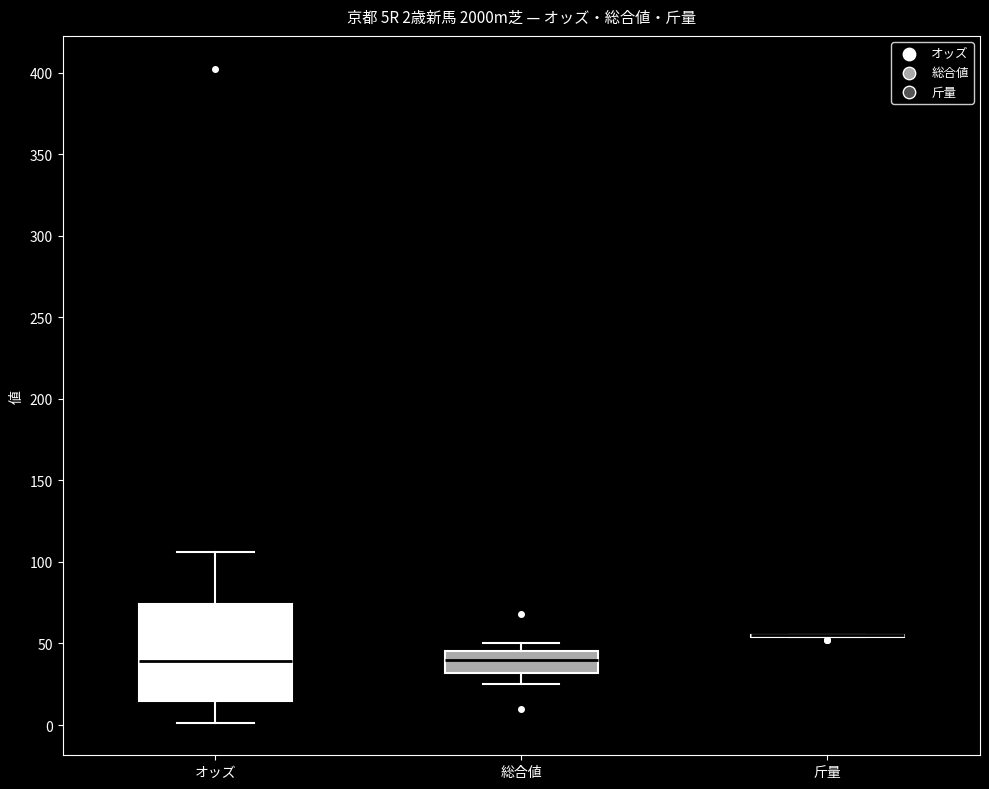

Which box is the tallest, from its lower edge to its upper edge?

オッズ